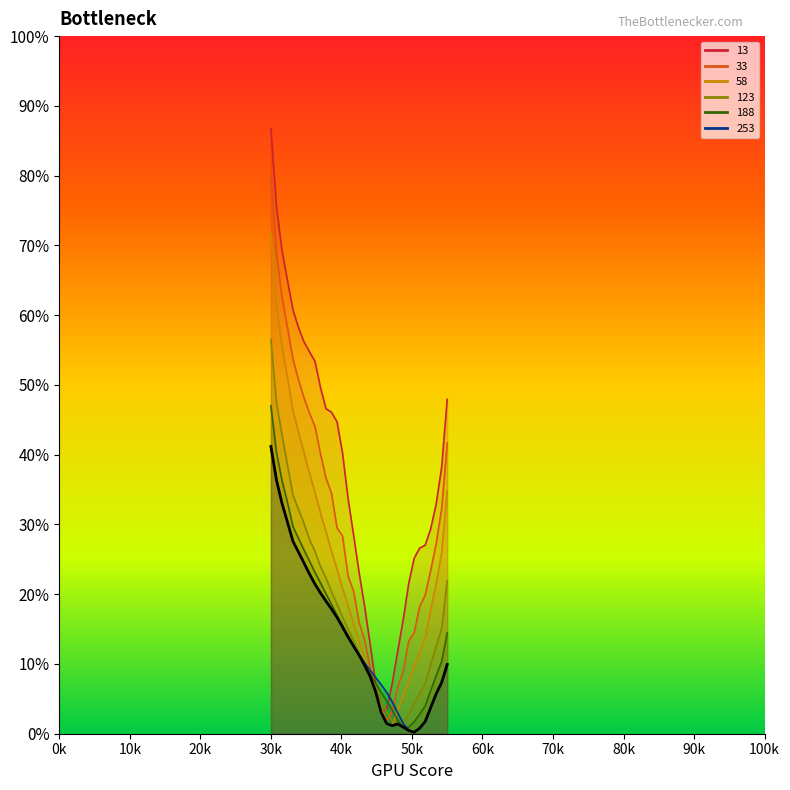

What is the label of the 5th point from the left?

40k